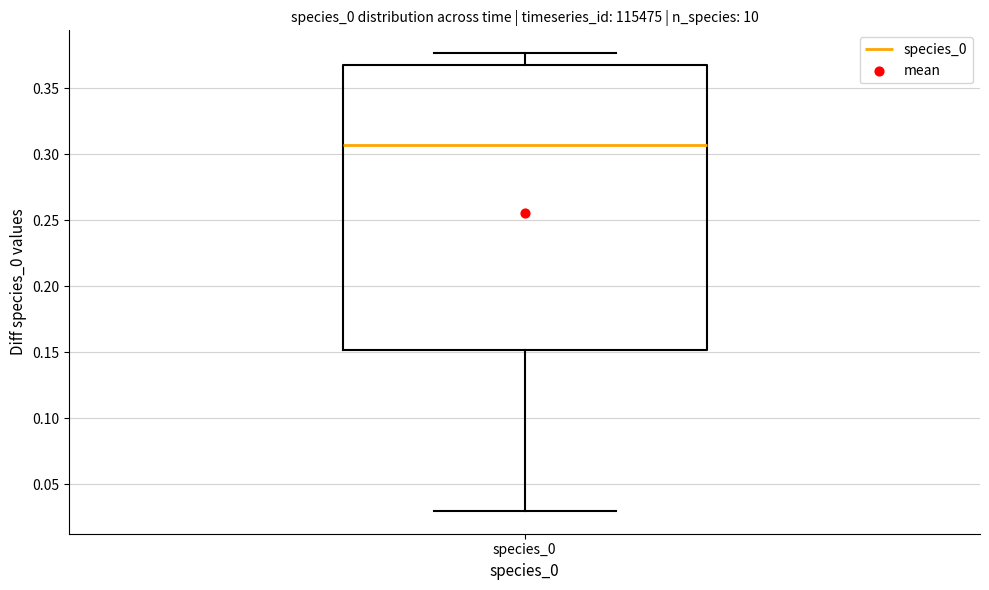

Read this box plot against the y-axis: the position of the median line, the range covered by the box, and the ends of both whiskers. The values are not printed on the chart, so give them approximately, as read against the axis.

median 0.305, box 0.150 to 0.370, whiskers 0.030 to 0.375